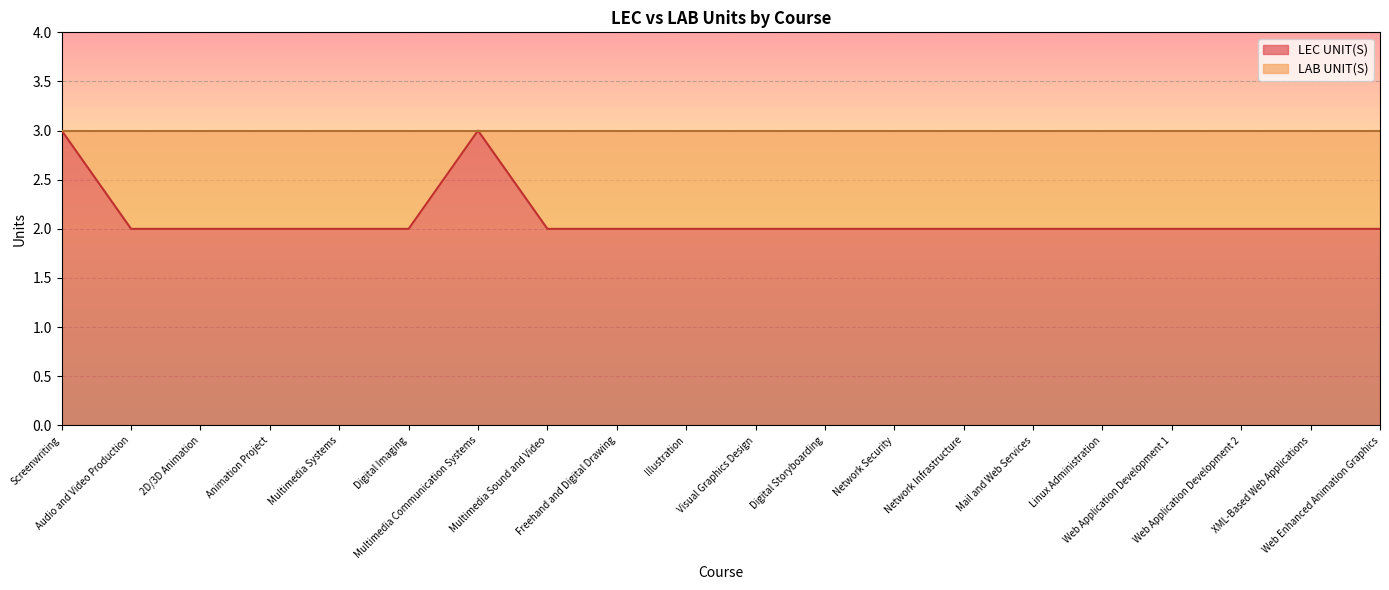

How many values are between 2 and 3?

20